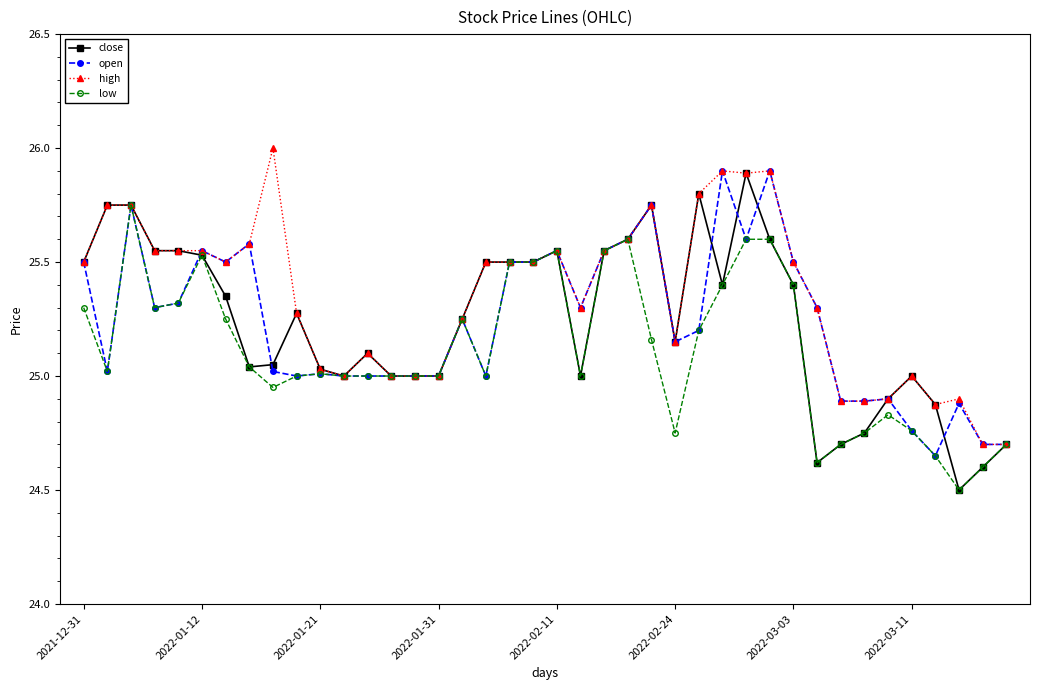

True or false: open has more than 1 interior local peaks.

True